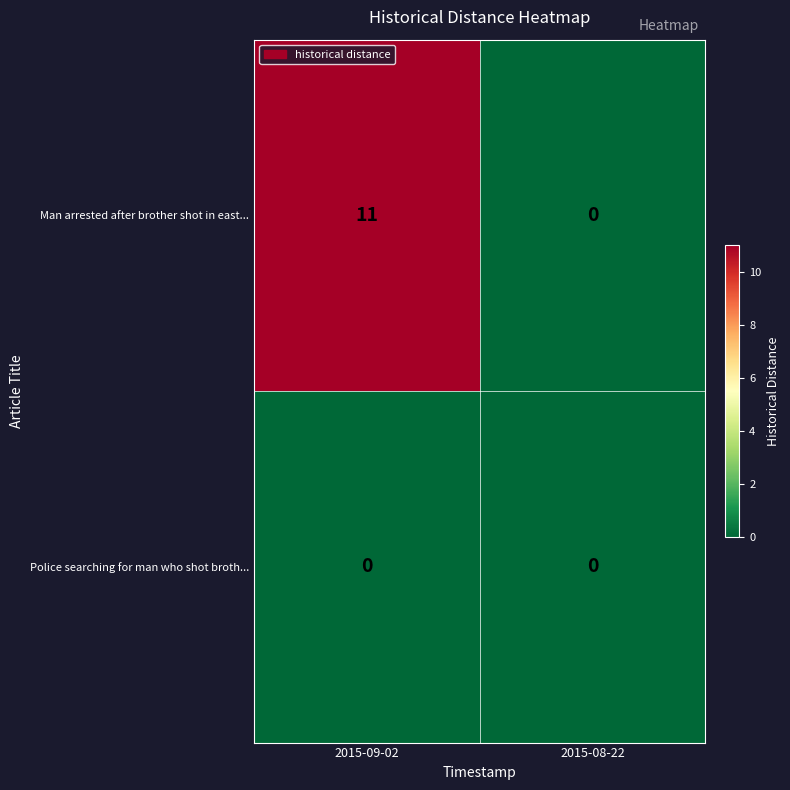

Count the number of data series in this chart.

2